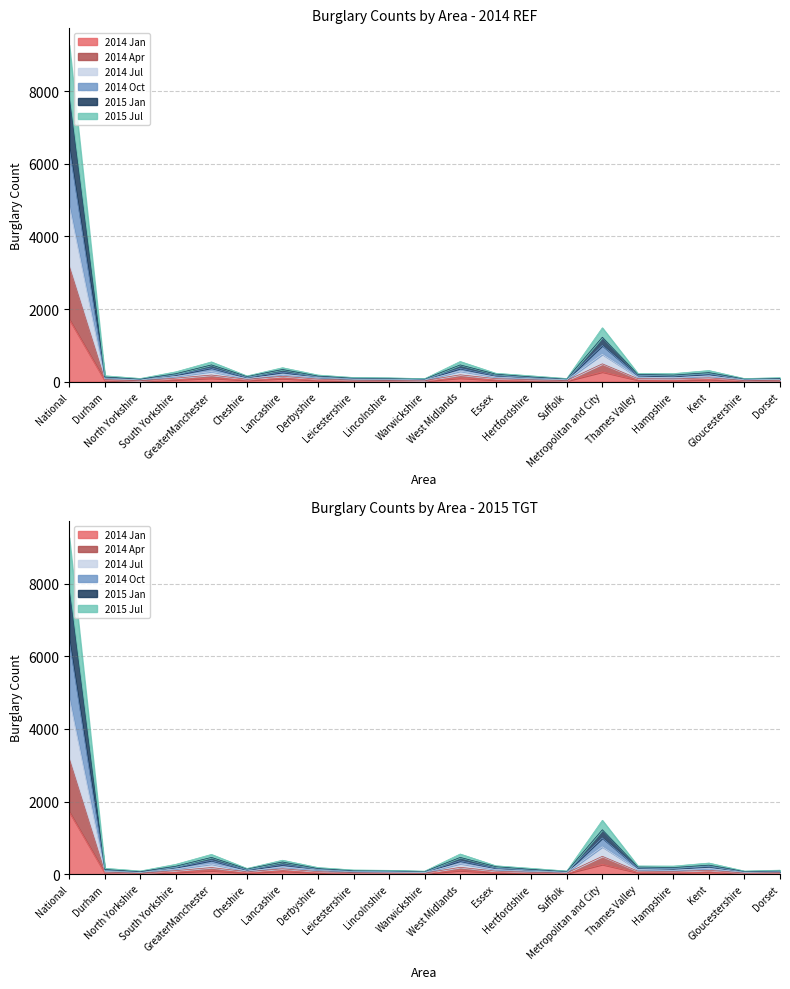

What is the value of the 2014 Oct point at the 3rd from the left?

62